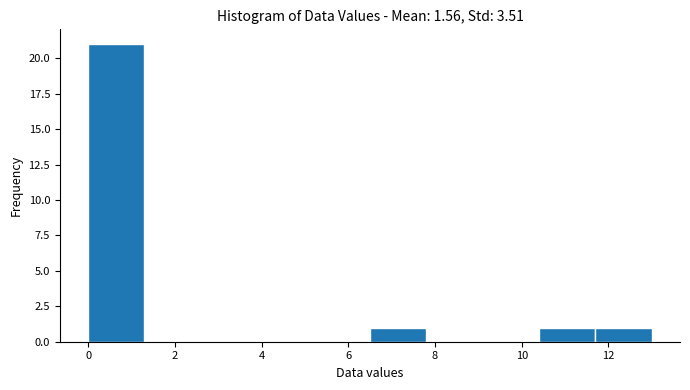

What is the height of the bar covering 10.4 to 11.7 on the x-axis? Neither the bar edges nor the heights are printed on the chart, so give them approximately, as read against the axes.

1